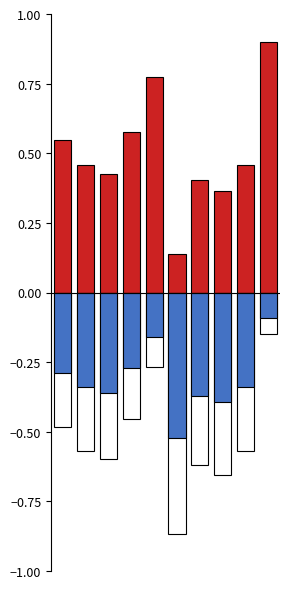

What is the difference between the col_0_pos values at 6 and 0?

0.1